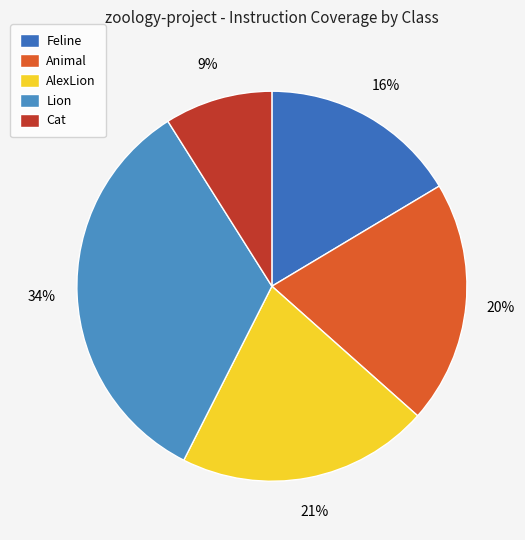

Do Feline and Animal together represent more than half of the pie?

No